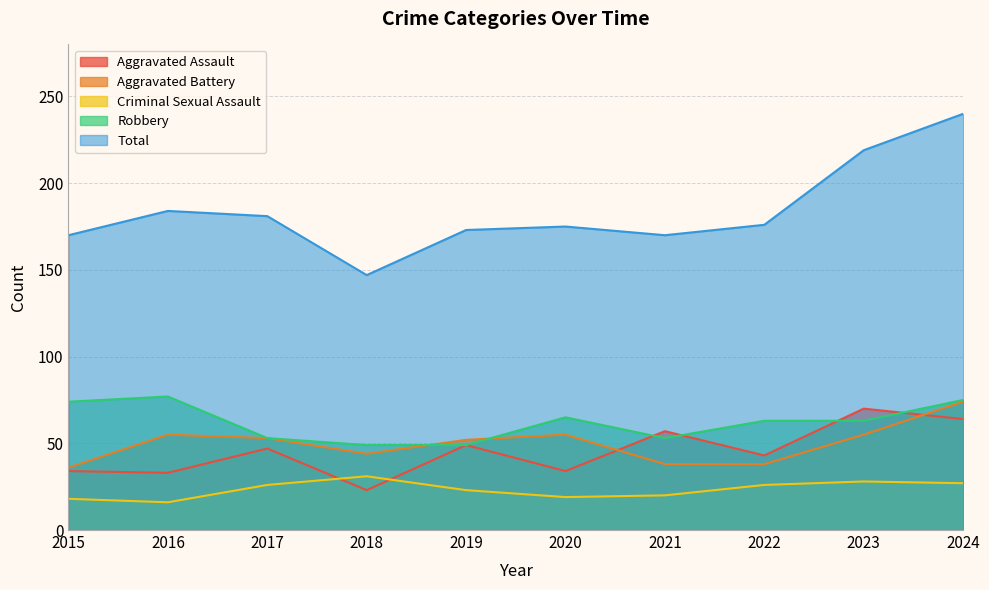

Reading left to right, extract all data points from this chart.

Aggravated Assault: 34	33	47	23	49	34	57	43	70	64
Aggravated Battery: 36	55	53	44	52	55	38	38	55	74
Criminal Sexual Assault: 18	16	26	31	23	19	20	26	28	27
Robbery: 74	77	53	49	49	65	53	63	63	75
Total: 170	184	181	147	173	175	170	176	219	240